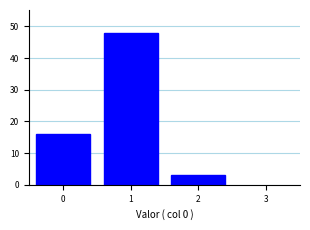

Reading left to right, list every bar in this chart as the range it spans on the x-axis followed by its height. The values are not printed on the chart, so give them approximately, as read against the axis.

-0.5 to 0.5: 16
0.5 to 1.5: 48
1.5 to 2.5: 3